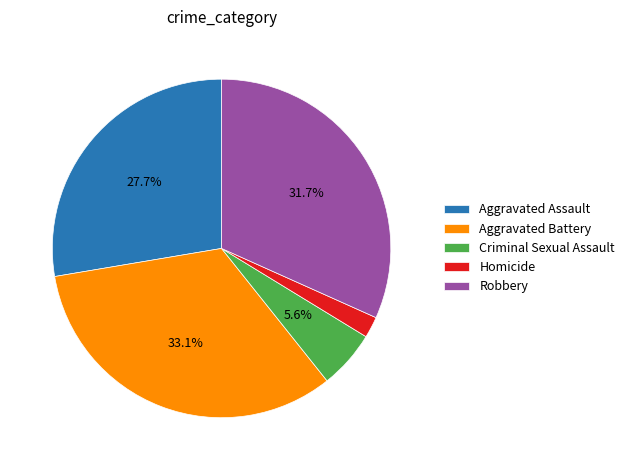

What is the ratio of the value at Homicide to the value at Aggravated Battery?

0.1